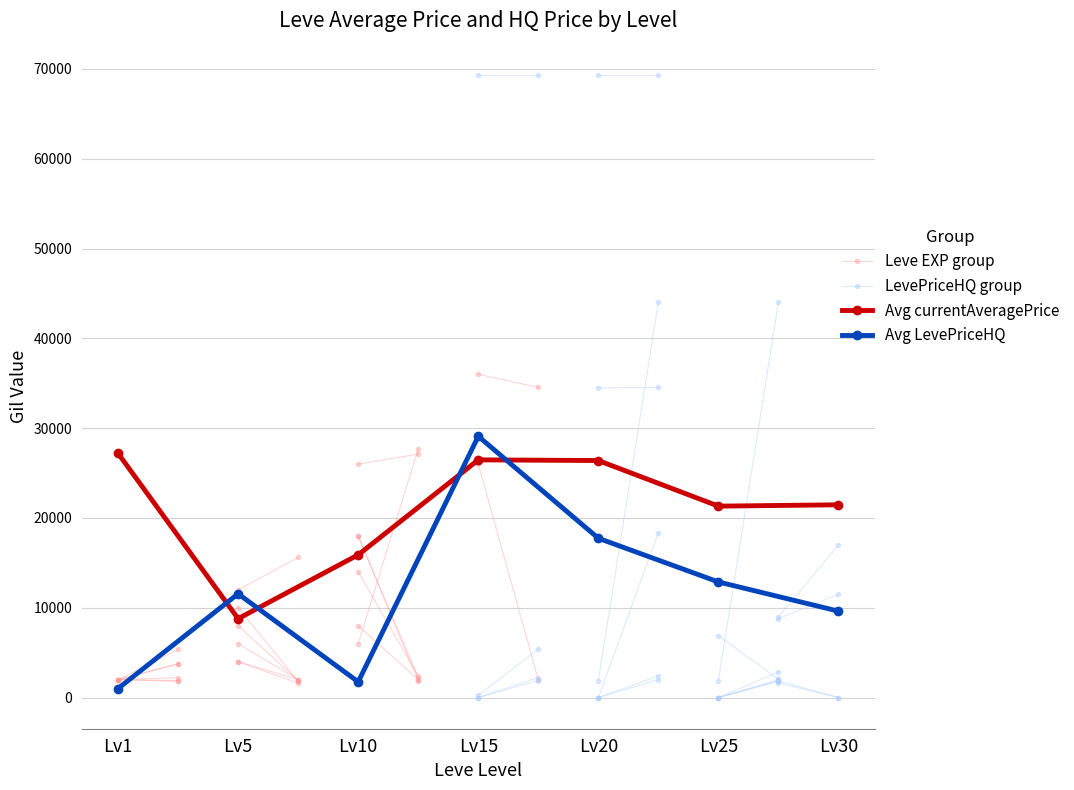

At how many categories does at least one series exceed 45416?

2